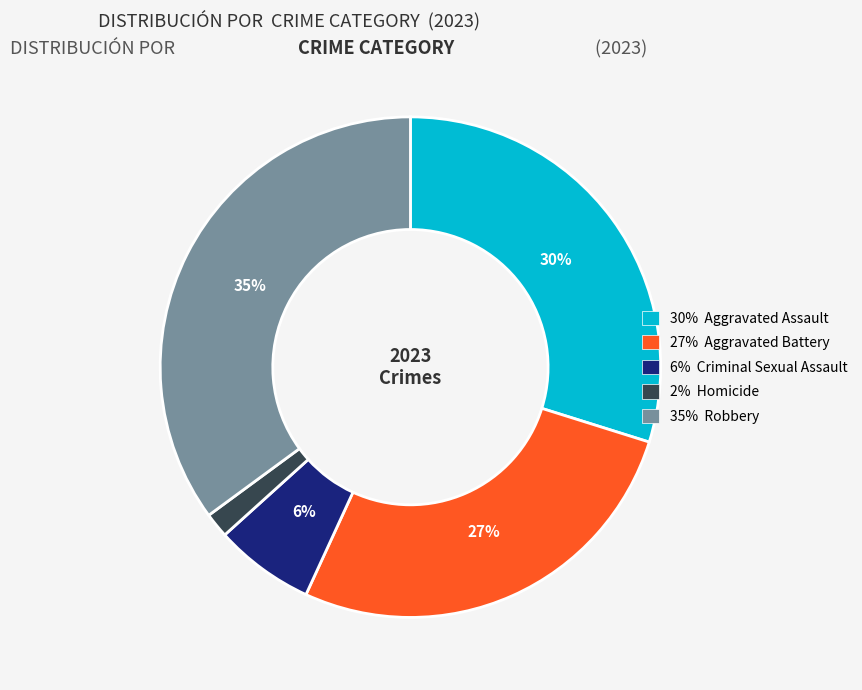

To the nearest percent, what is the difference between the largest and smallest slice percentages?

33%